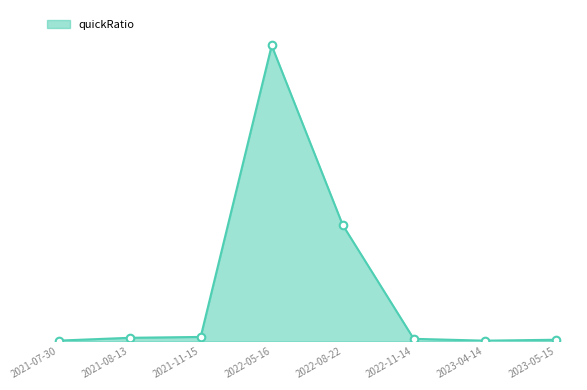

What is the change in value from 2022-05-16 to 2022-11-14?

-151.0